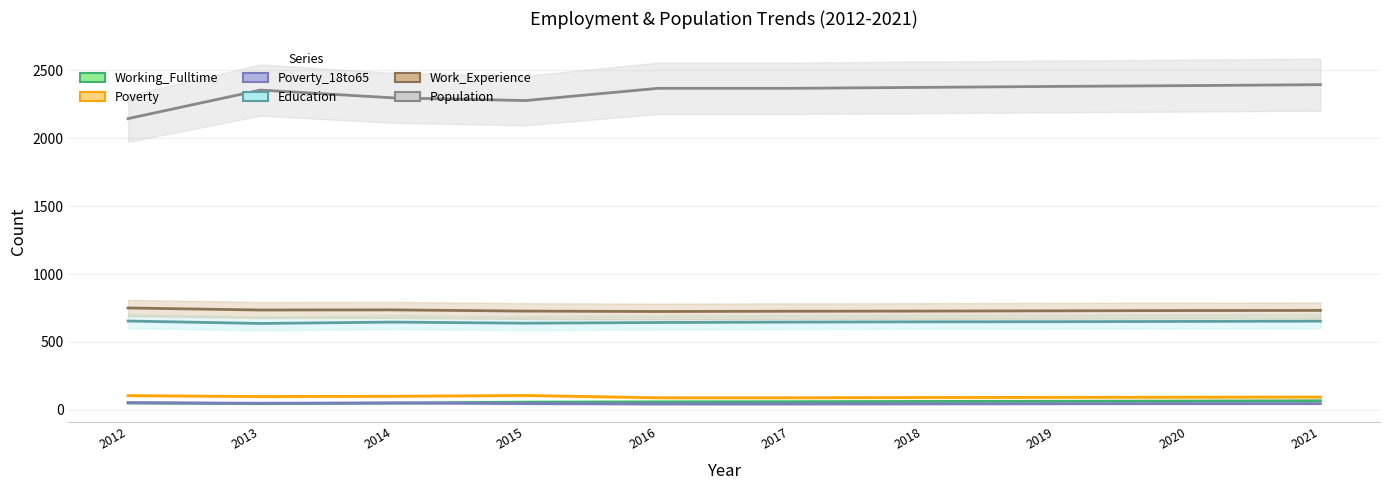

What is the sum of the Education values at 2017 and 2012?

1300